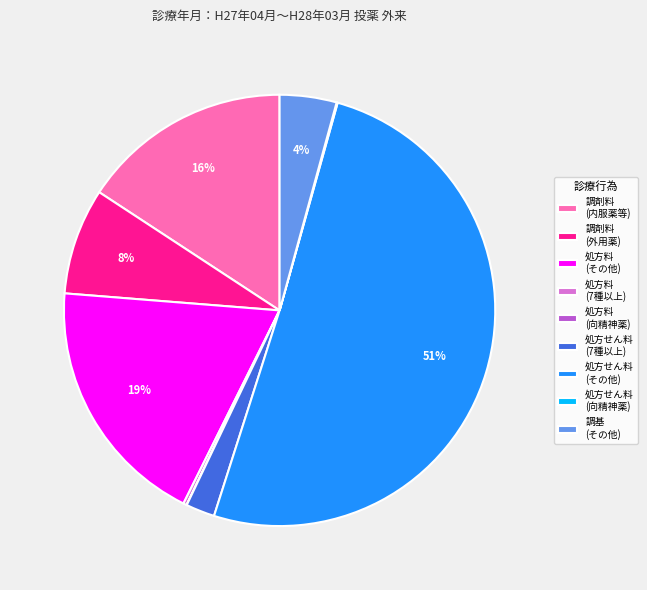

What is the majority slice?

処方せん料 (その他)